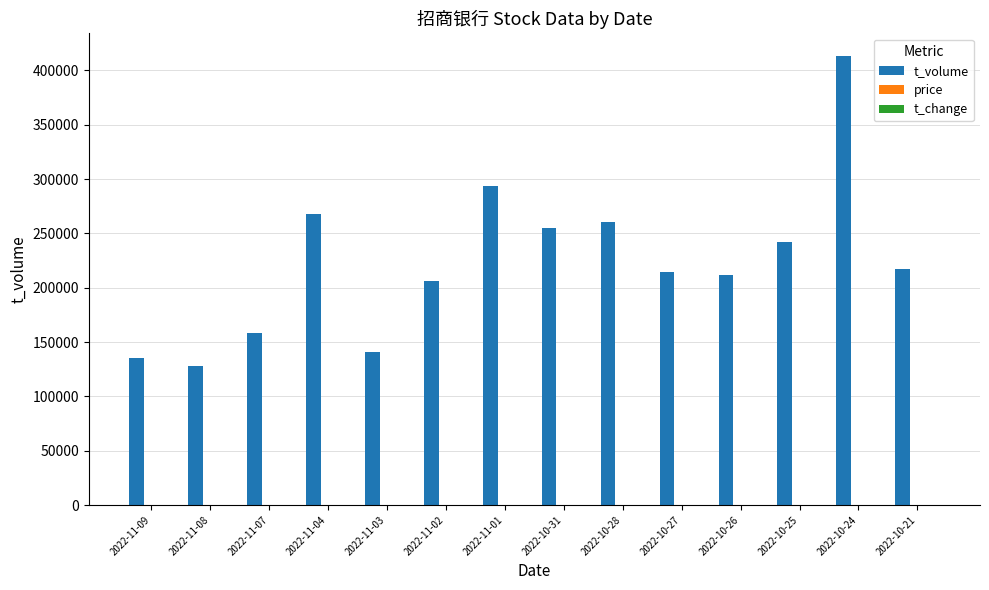

Which series changed the most between 2022-10-25 and 2022-10-24?

t_volume